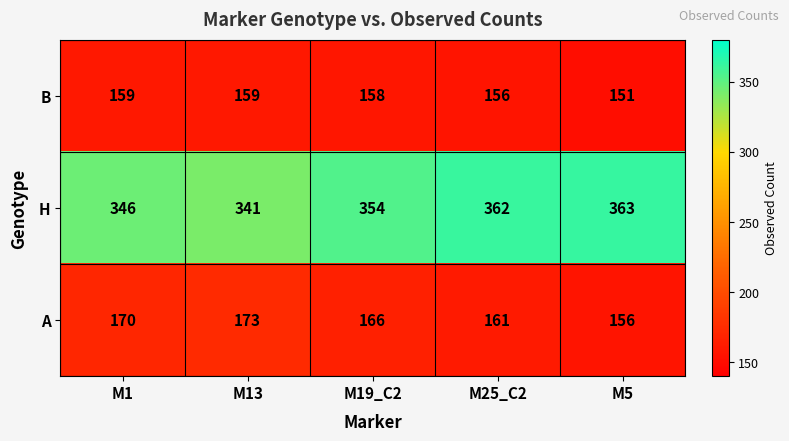

The value of A at M5 is 53. True or false?

False